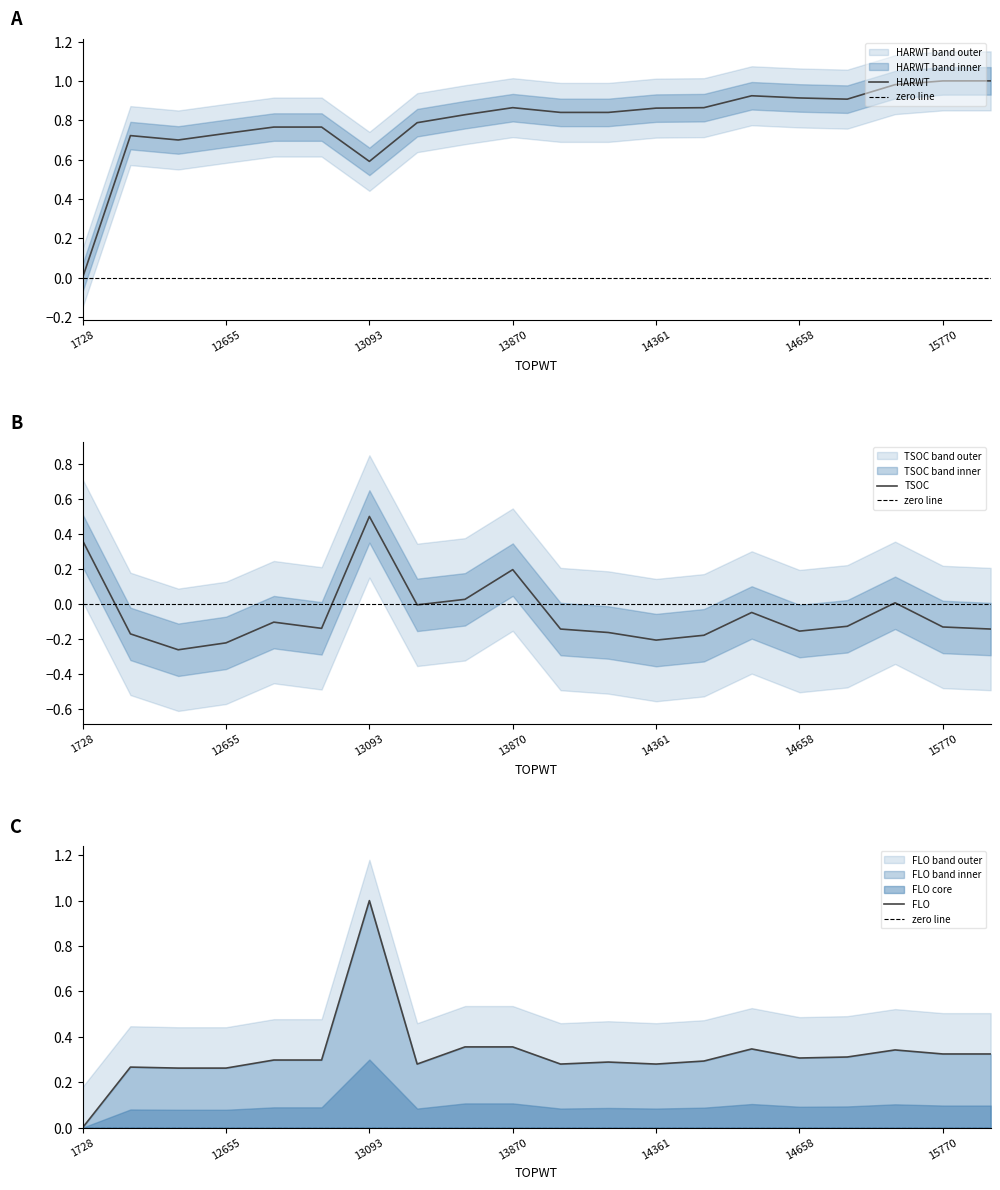

The FLO series shows 0.3 at 13161. True or false?

True